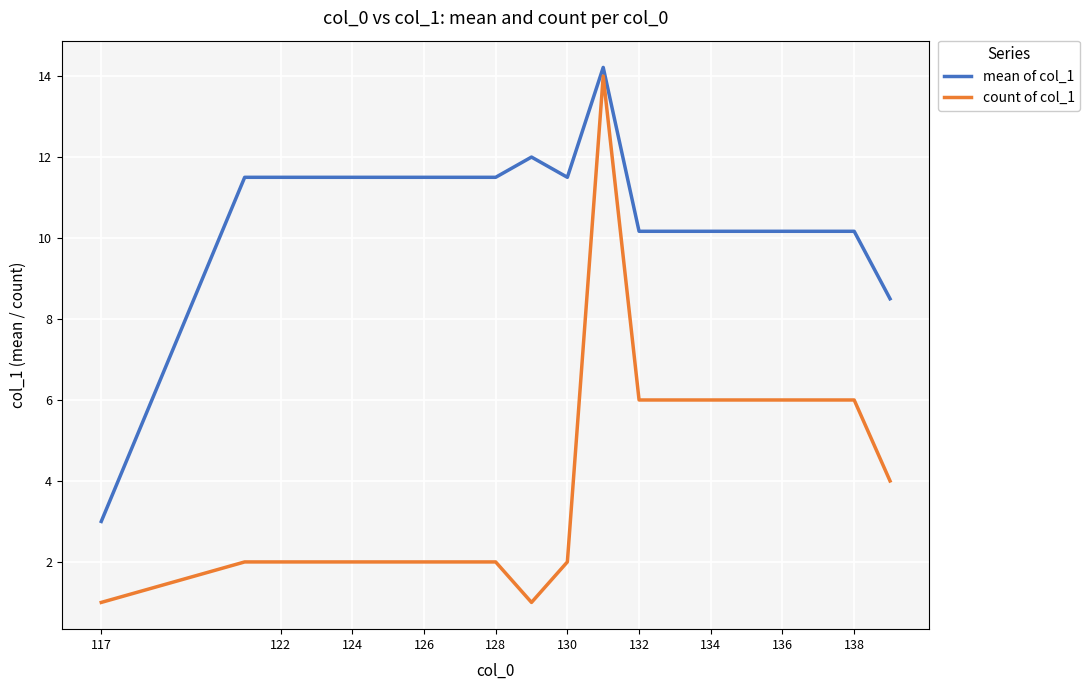

Does the chart have visible grid lines?

Yes